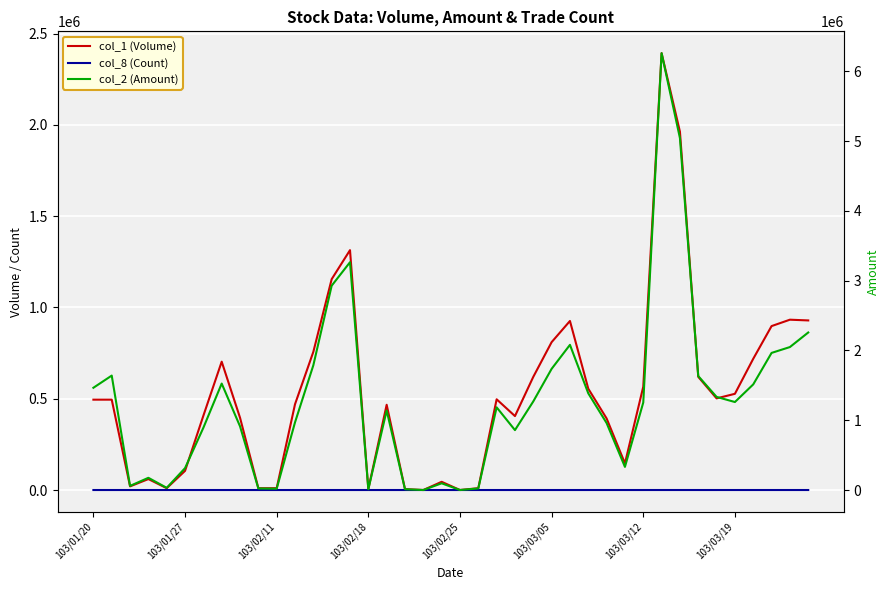

Between 31 and 35, which is larger?

31